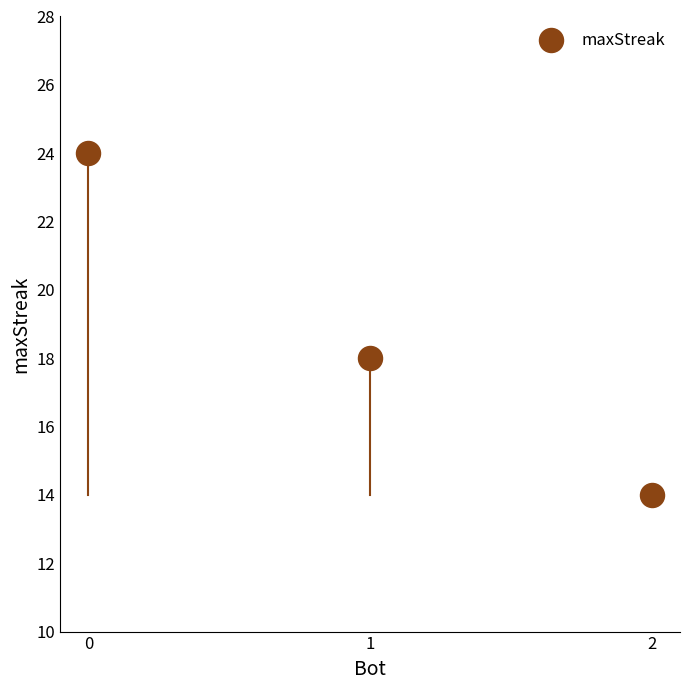

What is the range of Y values (max minus min)?

10